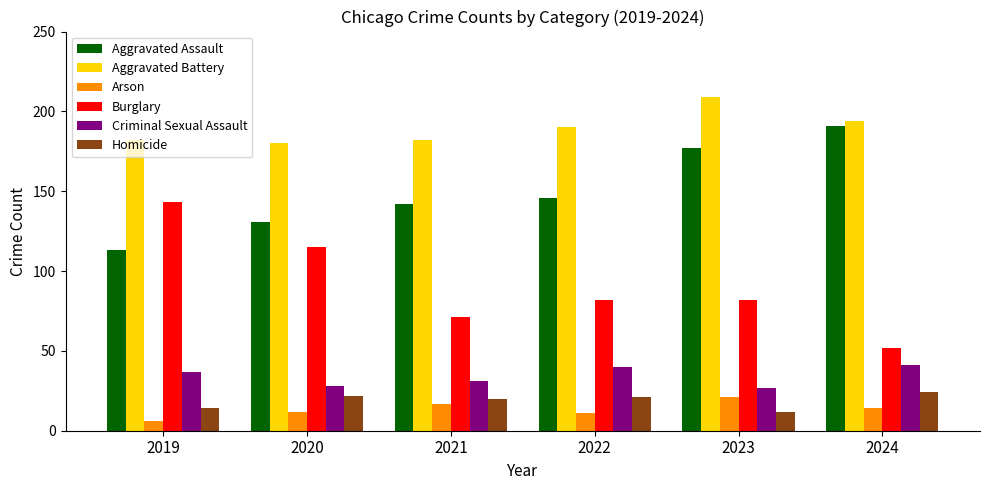

What is the average value of the Arson series?

14